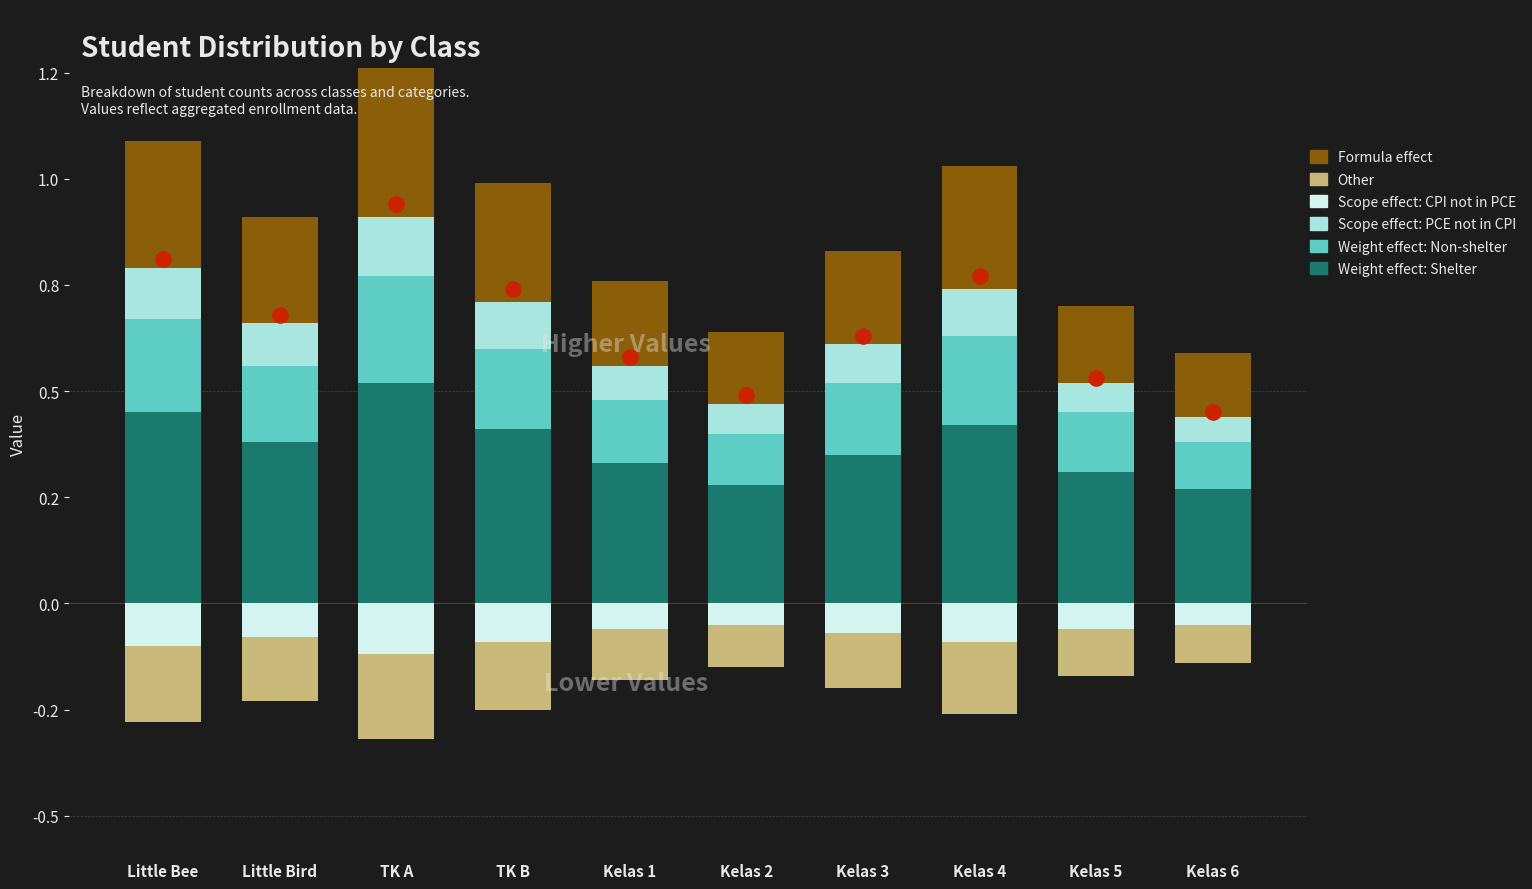

At how many categories does at least one series exceed 0?

10